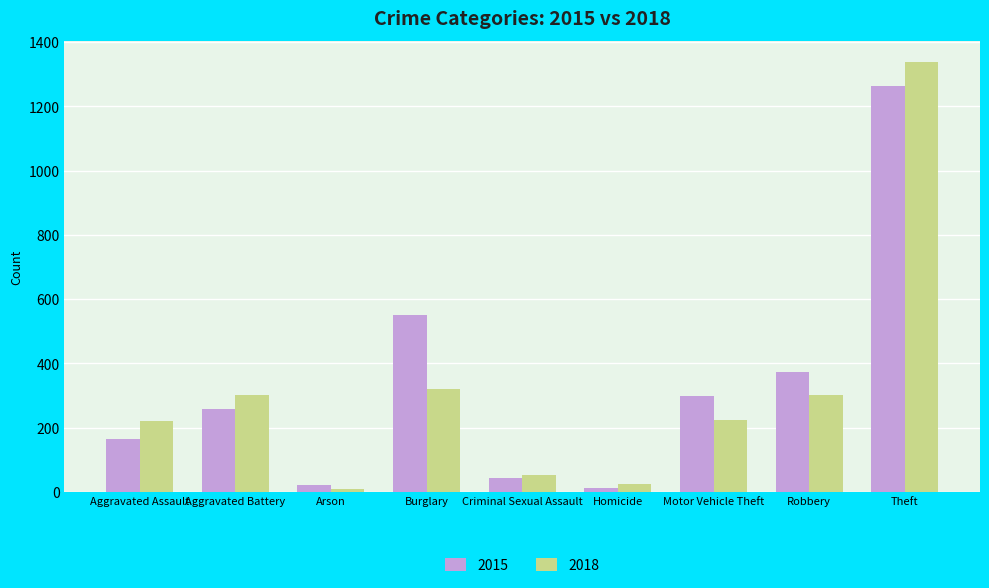

At which category is the sum across all series the highest?

Theft